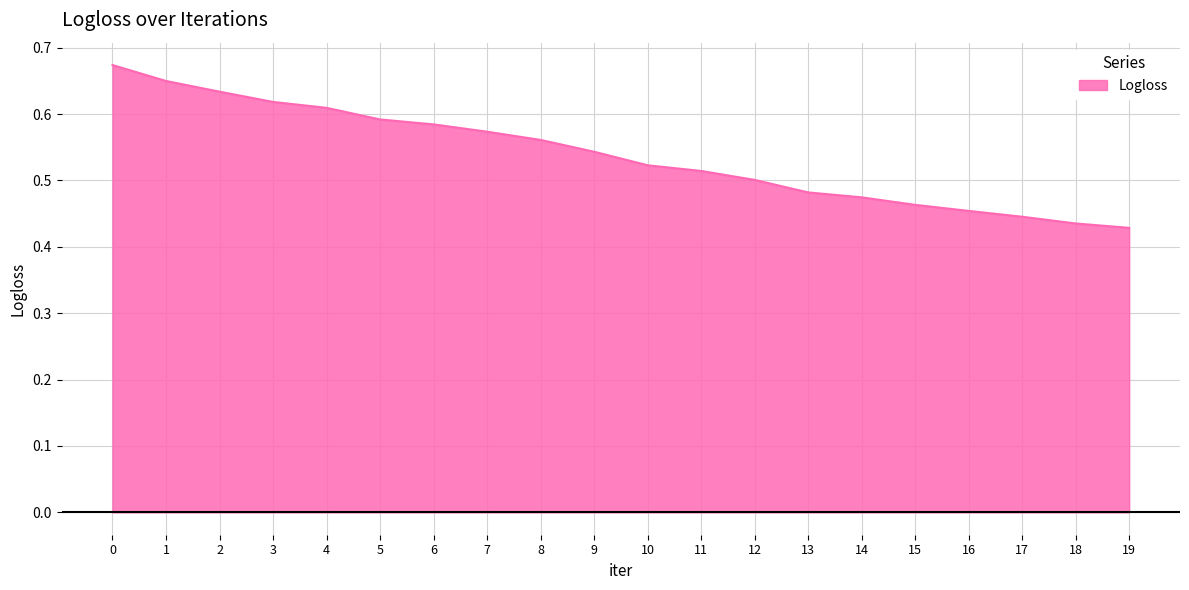

The chart shows a value of 0.5 at 9. True or false?

True